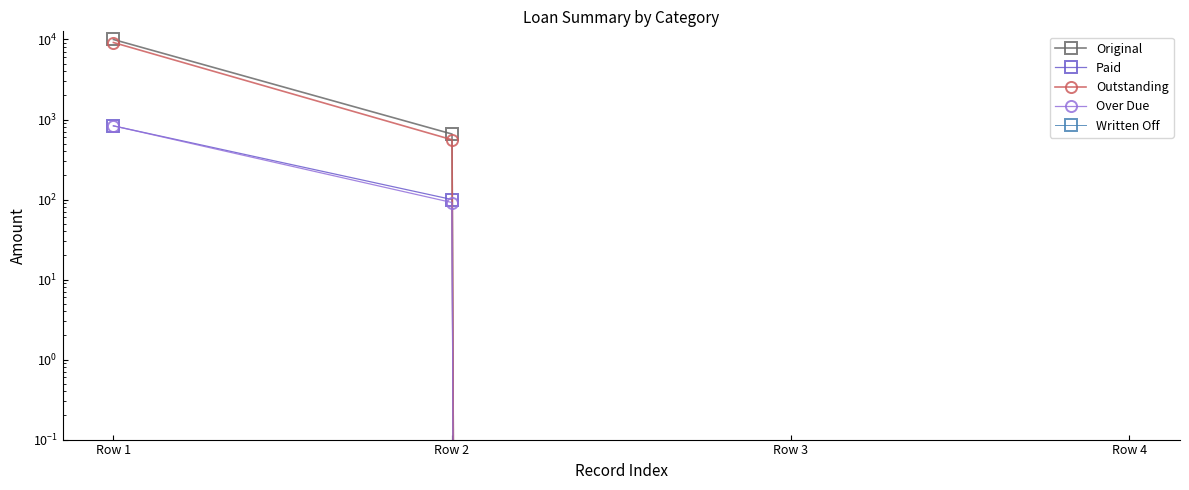

Reading left to right, what are all the values shown in this chart?

Original: Row 1=10000.0	Row 2=658.3	Row 3=0.0	Row 4=0.0
Paid: Row 1=833.3	Row 2=100.0	Row 3=0.0	Row 4=0.0
Outstanding: Row 1=9166.7	Row 2=558.3	Row 3=0.0	Row 4=0.0
Over Due: Row 1=833.3	Row 2=91.7	Row 3=0.0	Row 4=0.0
Written Off: Row 1=0.0	Row 2=0.0	Row 3=0.0	Row 4=0.0